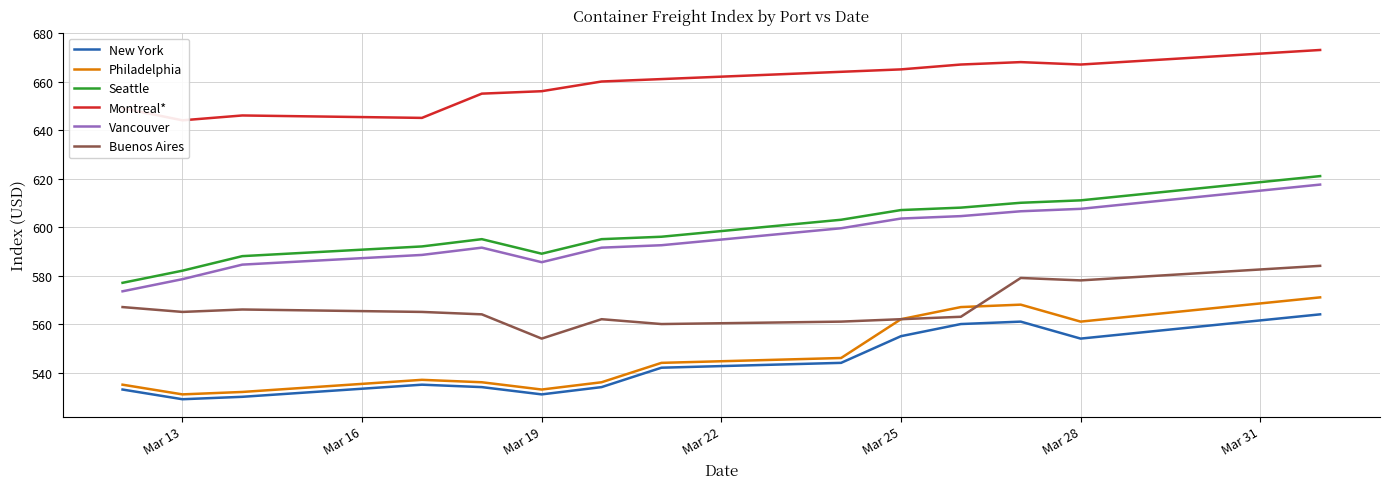

True or false: Vancouver and Buenos Aires intersect in this chart.

False